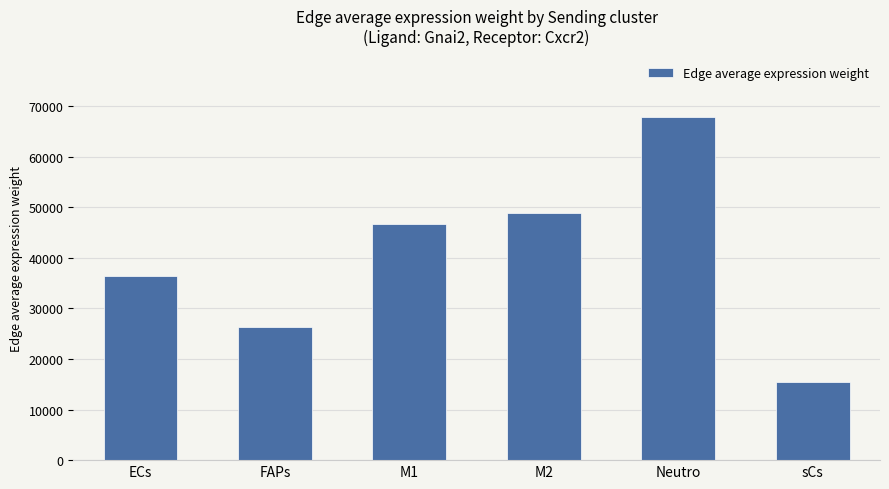

What is the difference between the second highest and second lowest values?

22584.7